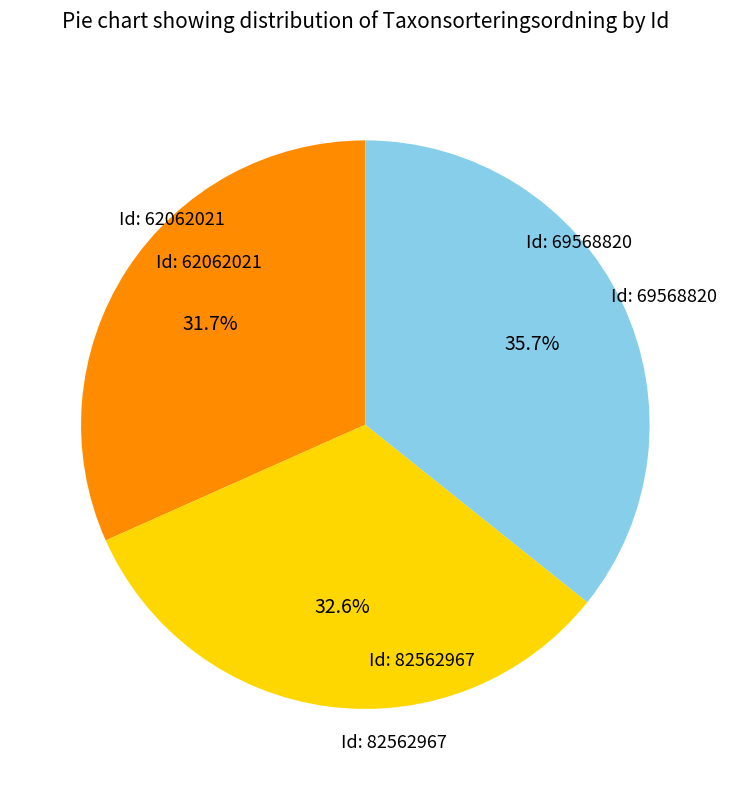

Is there any slice that represents more than half of the pie?

No